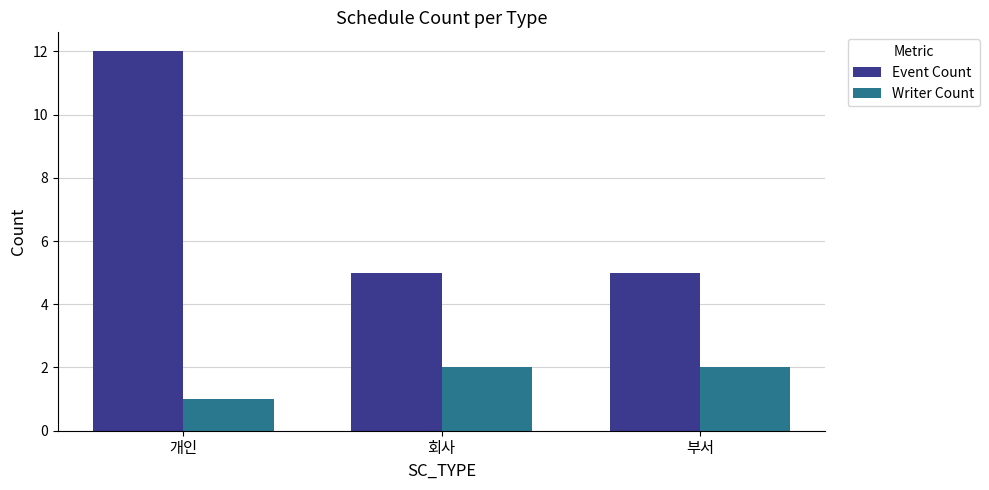

What is the spread (max minus min) of values at 개인?

11